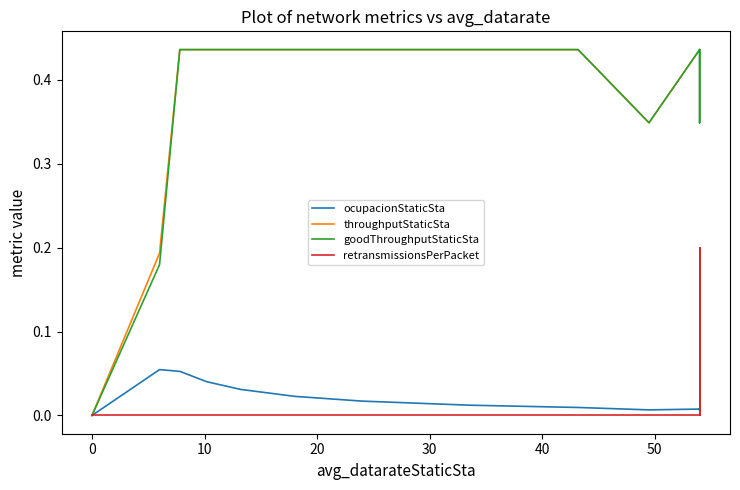

True or false: throughputStaticSta and retransmissionsPerPacket cross at least once.

False